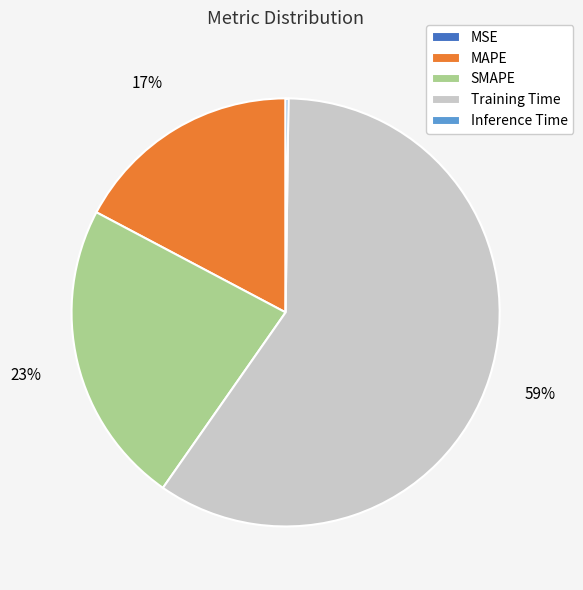

Between Training Time and MAPE, which is larger?

Training Time